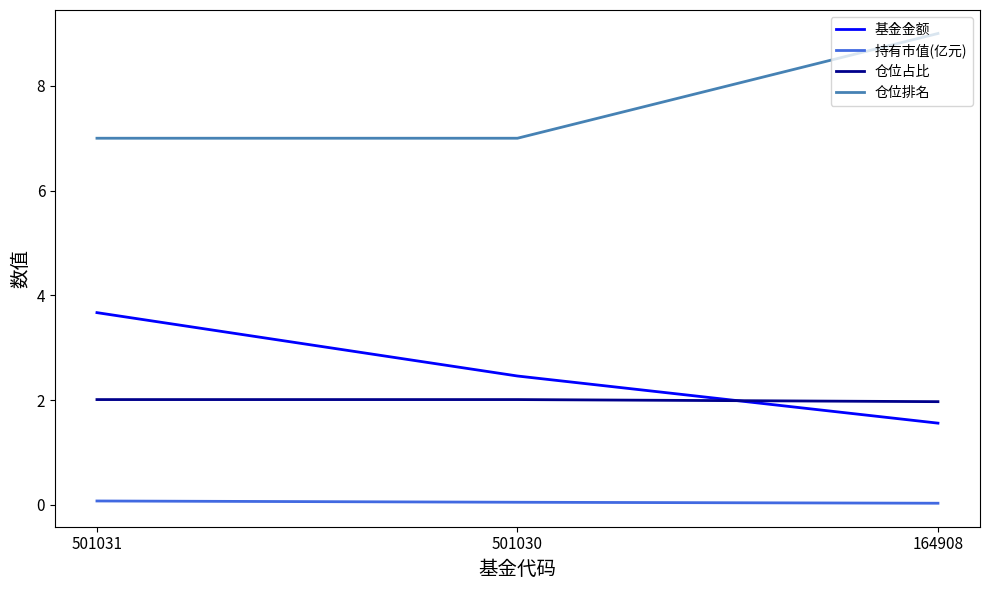

True or false: 仓位占比 has a value of 2.9 at 501030.

False